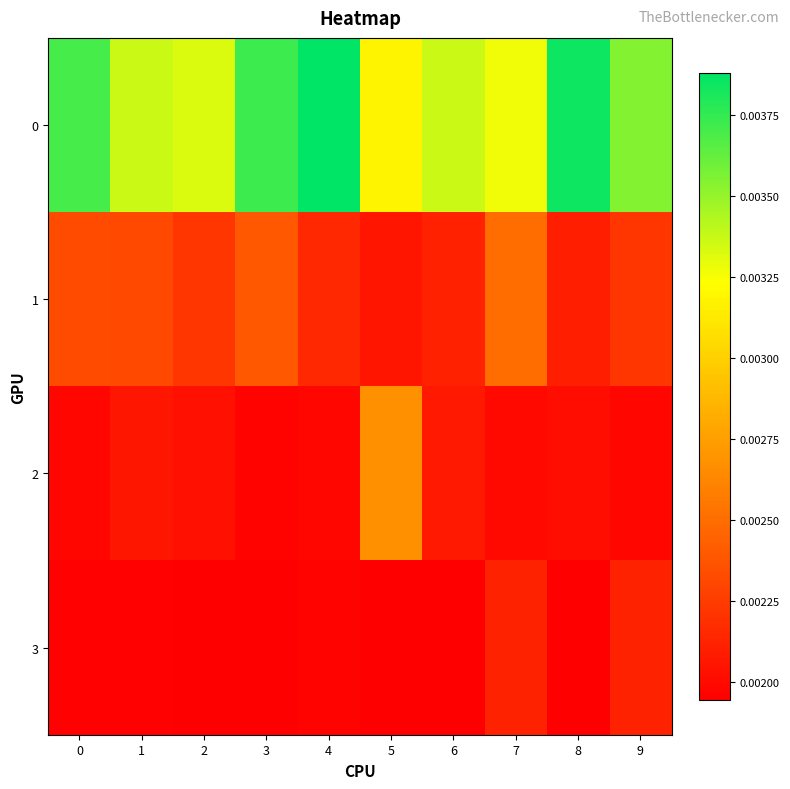

Between 5 and 6, which series saw the biggest shift?

2